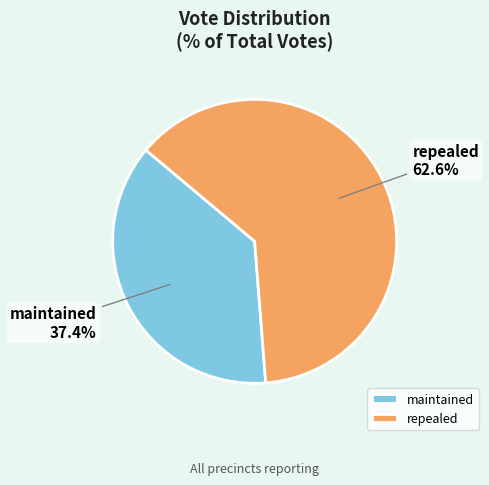

To the nearest percent, what portion does repealed represent?

63%